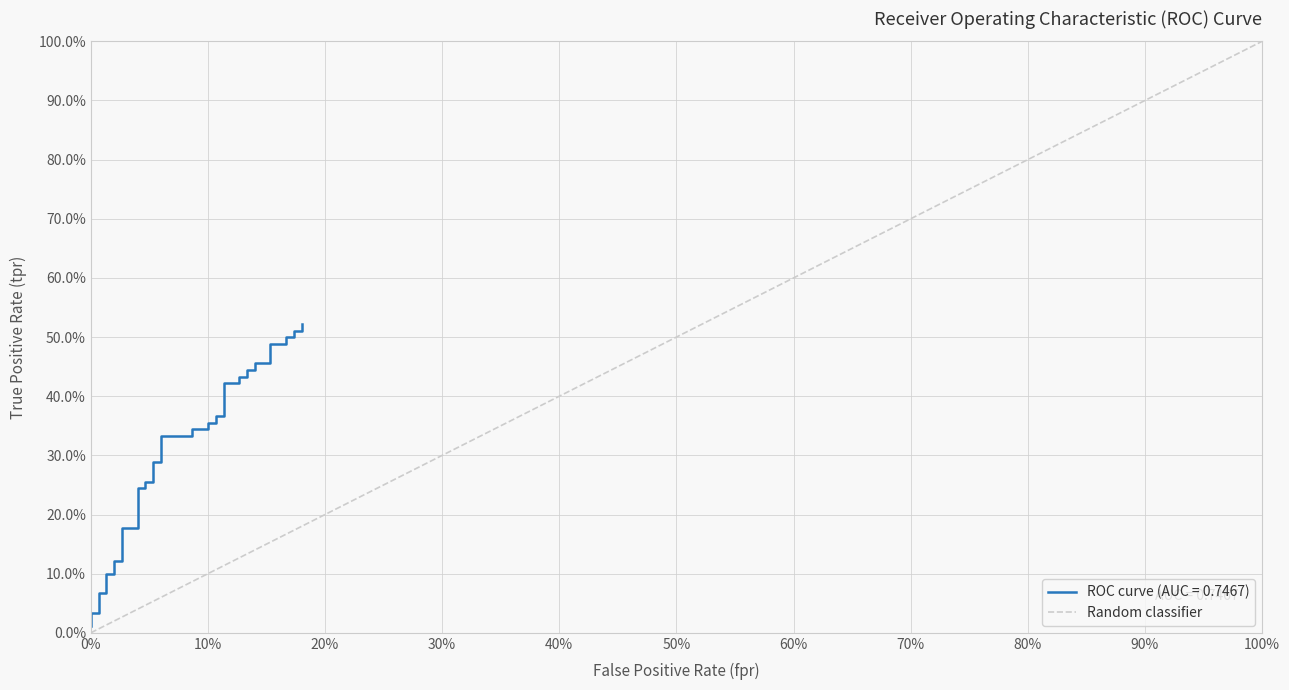

Count the values in the range 0 to 1.

2